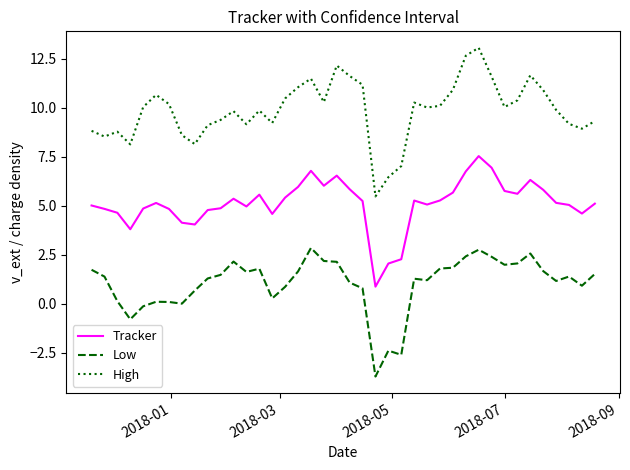

Rank the series by their average value, from highest to lowest.

High, Tracker, Low